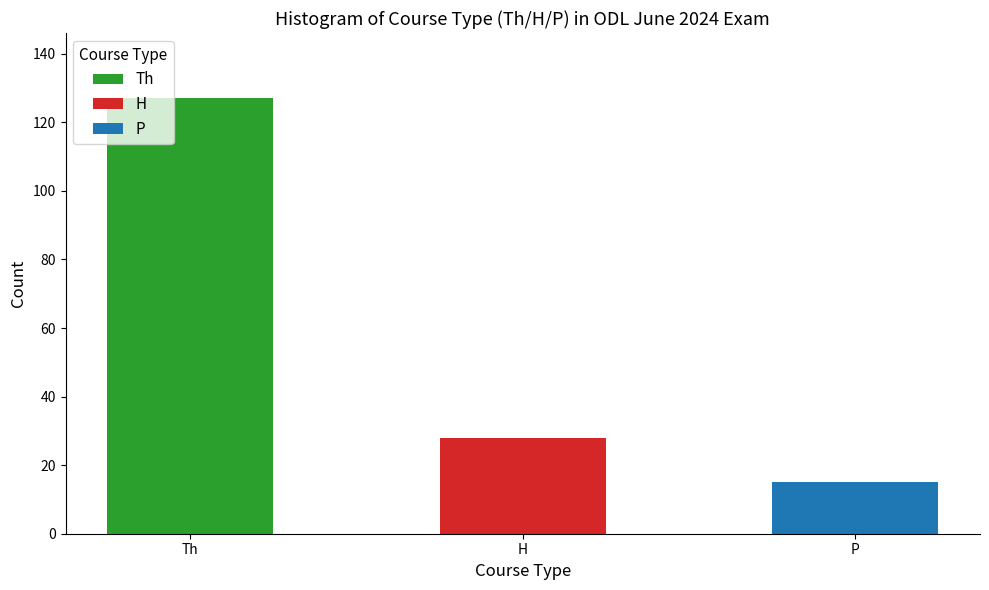

Which label corresponds to the largest value in the chart?

Th